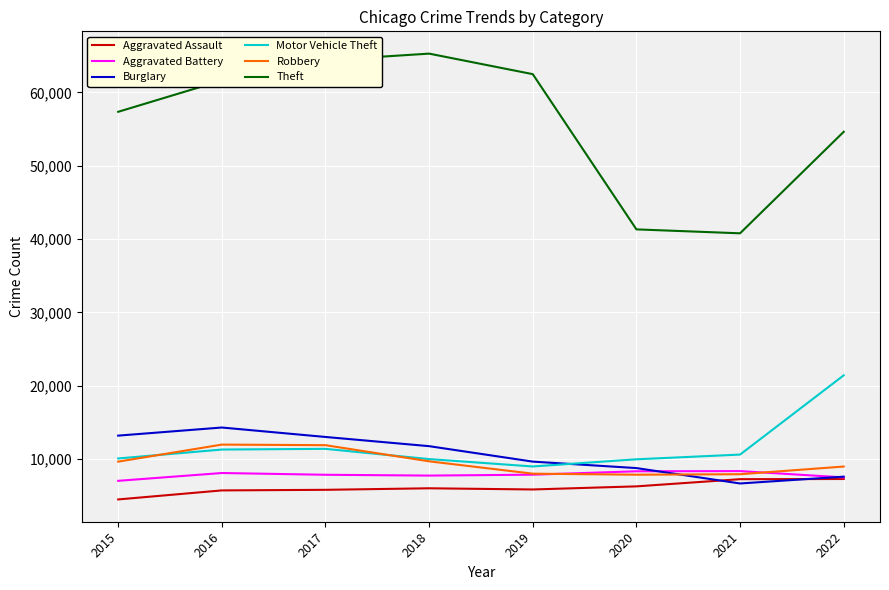

What is the highest value of the Theft series?

65285